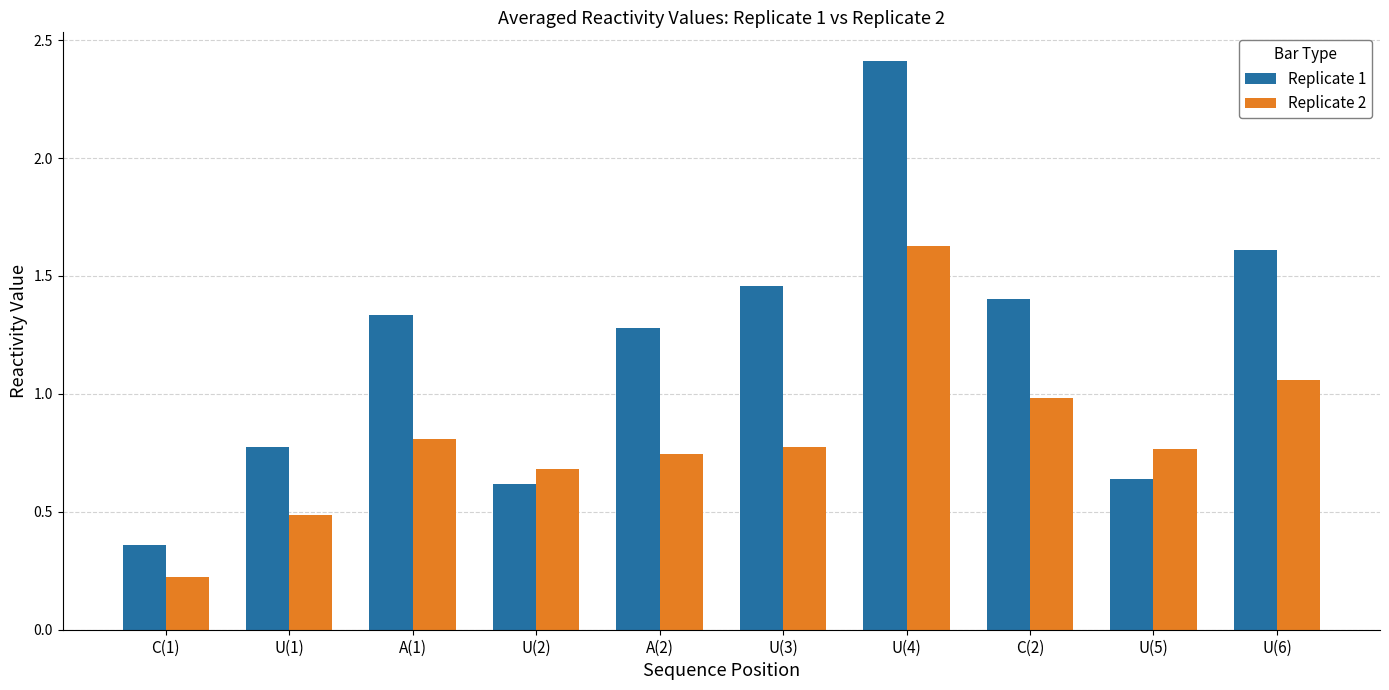

The value of Replicate 2 at U(3) is 0.4. True or false?

False